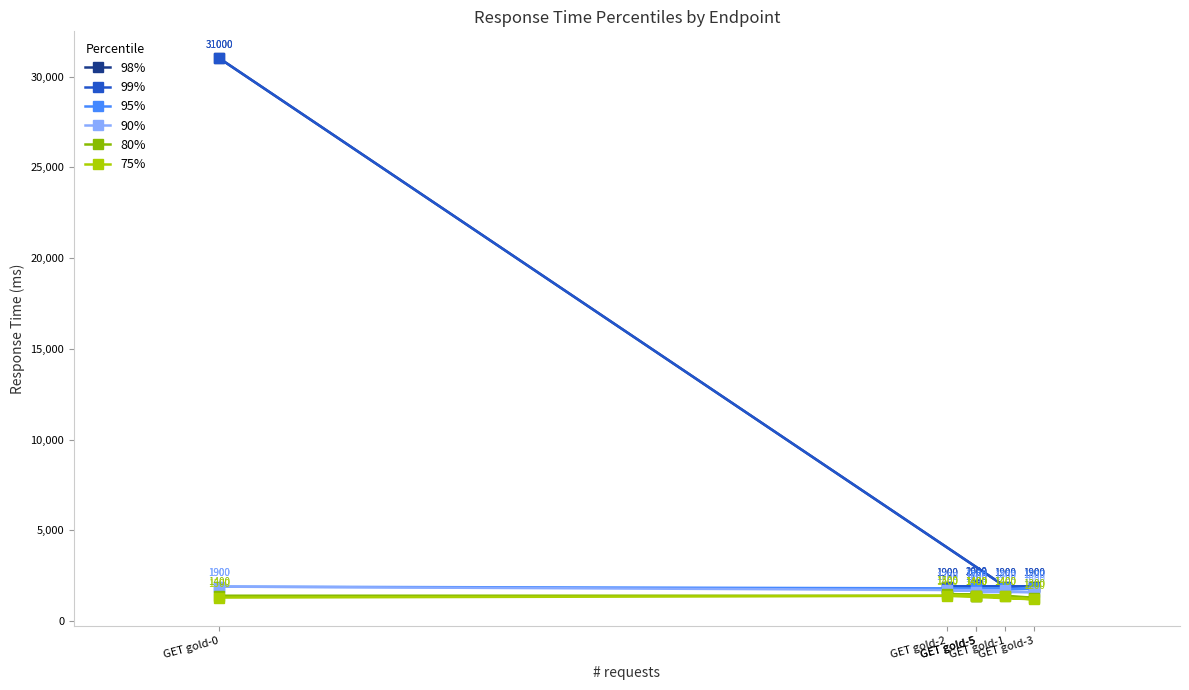

What is the sum of the 95% values at GET gold-3 and GET gold-0?

3700